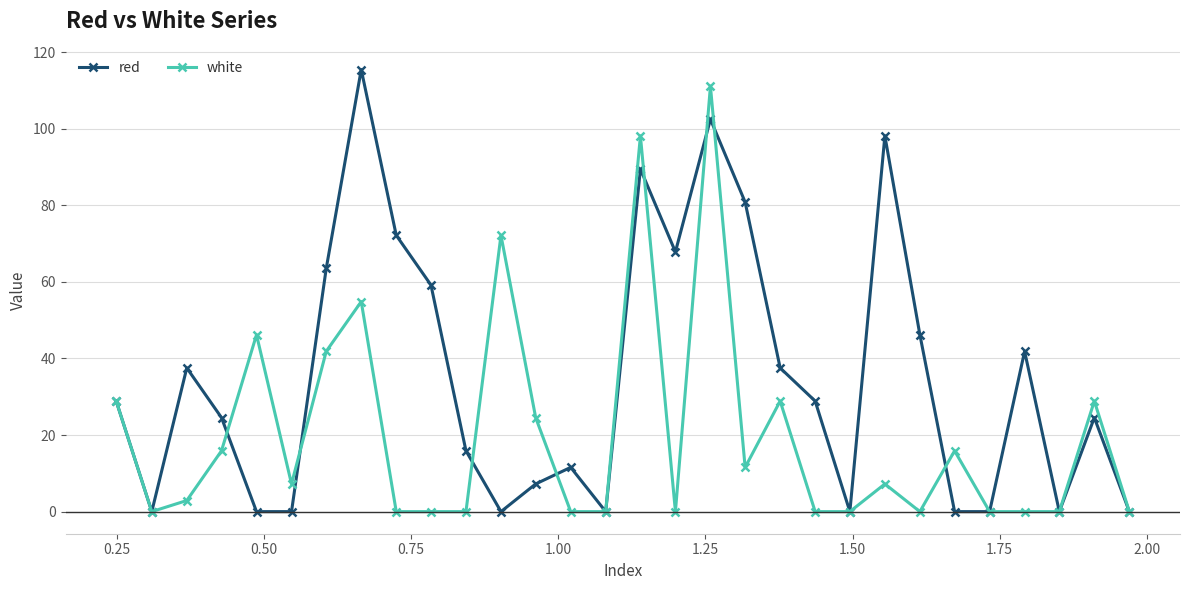

What is the difference between the maximum and minimum values in the white series?

111.1